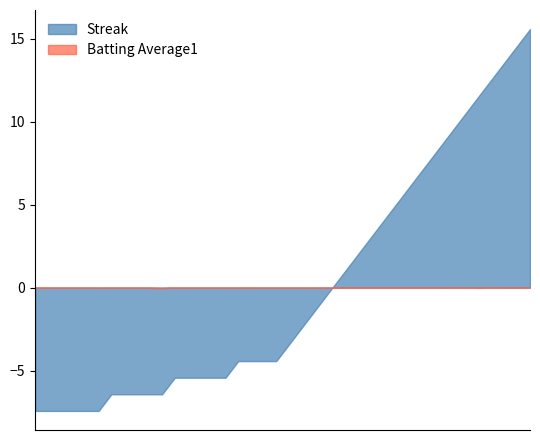

What is the approximate value of Streak at 2010-07-22?

3.0